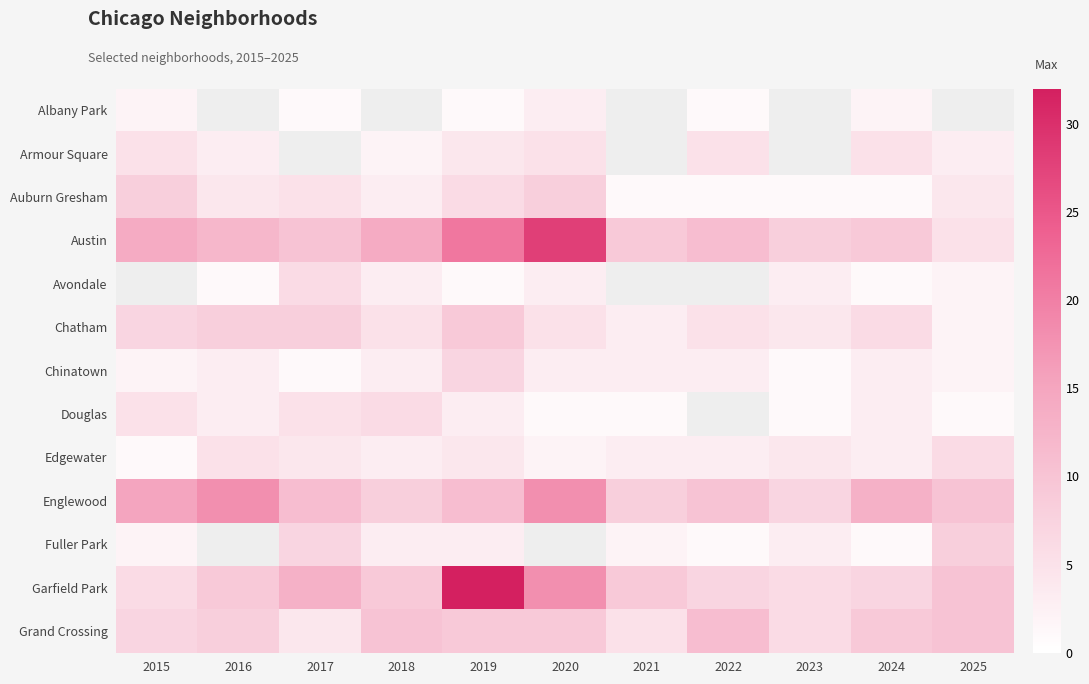

What is the minimum value shown in the chart?

1.0